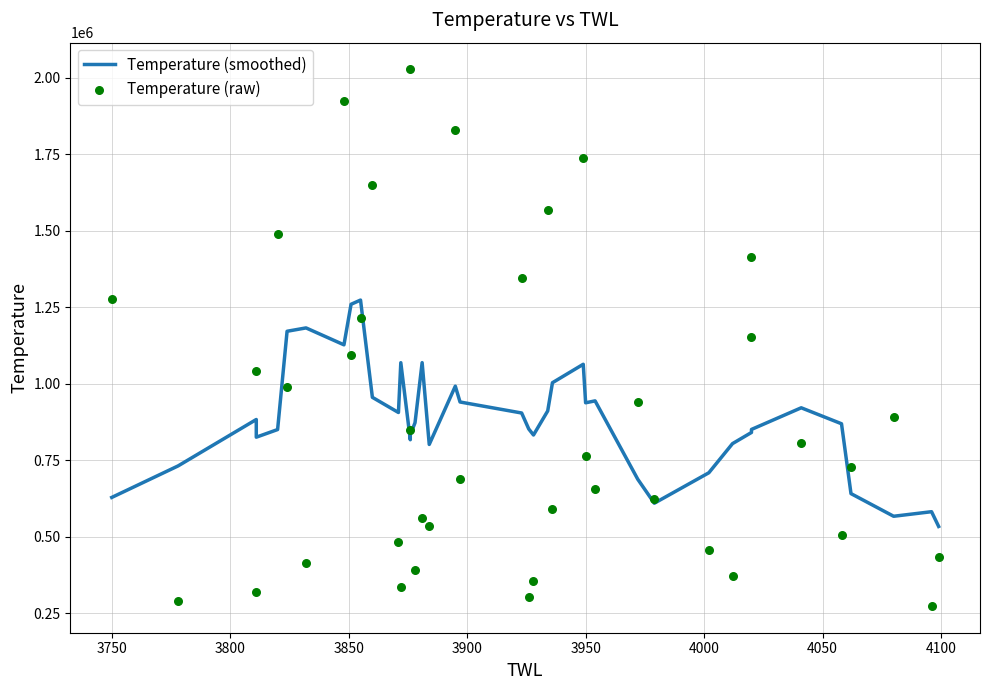

Which series reaches the minimum Y coordinate?

Temperature (raw)